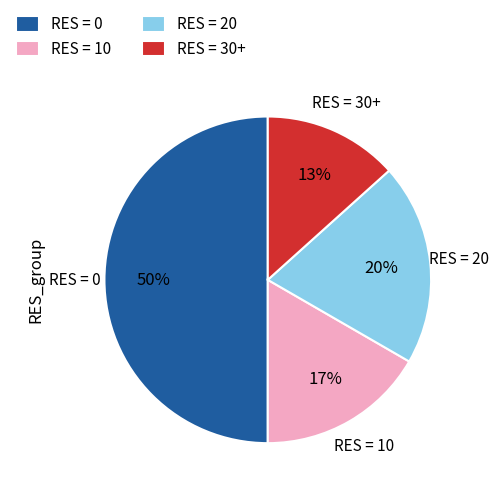

Do RES = 0 and RES = 30+ together represent more than half of the pie?

Yes